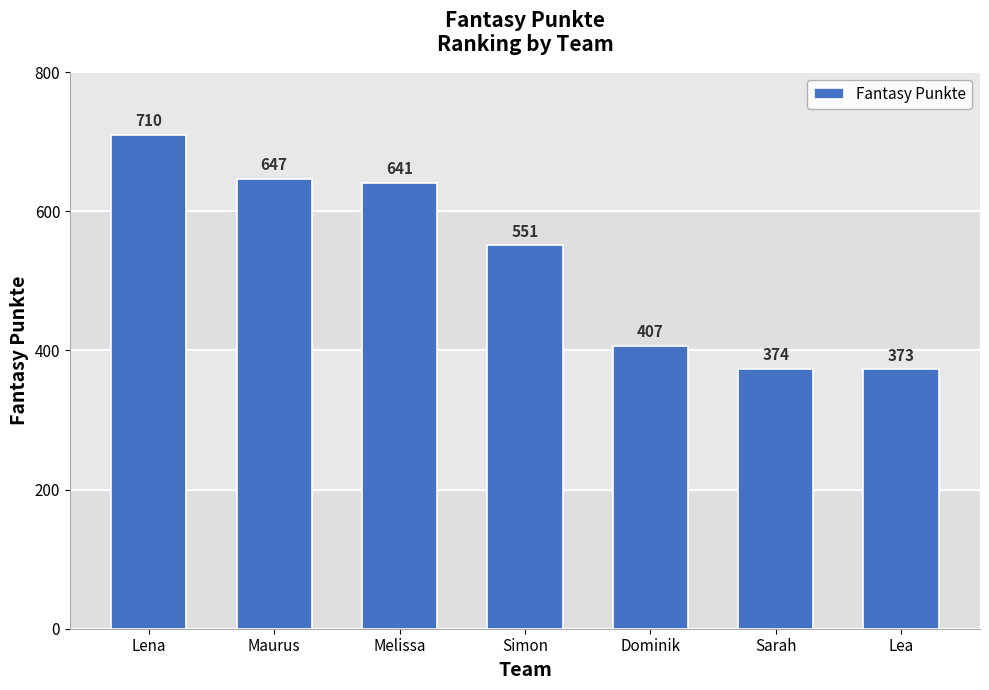

What is the maximum value shown in the chart?

710